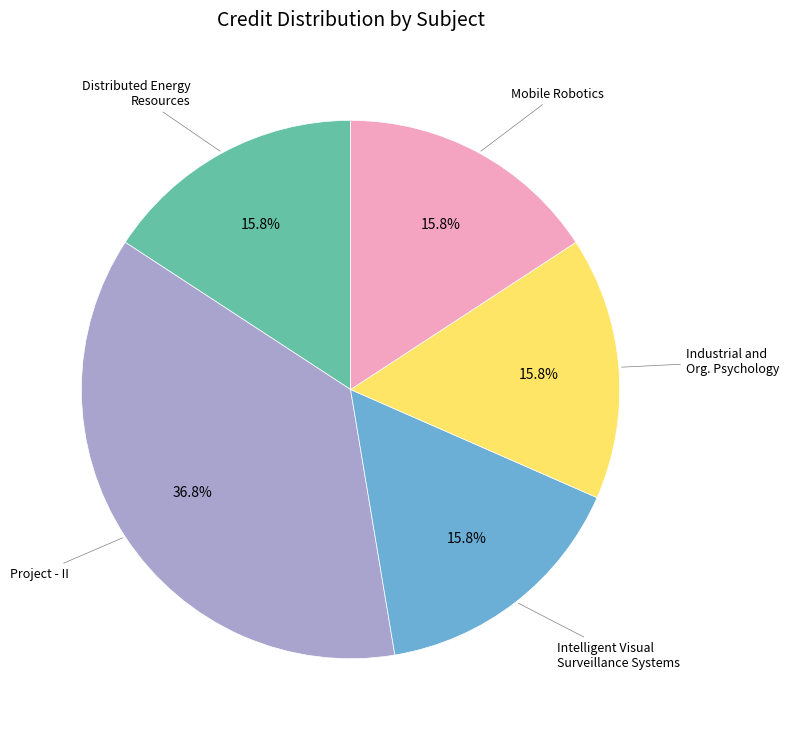

Is there any slice that represents more than half of the pie?

No